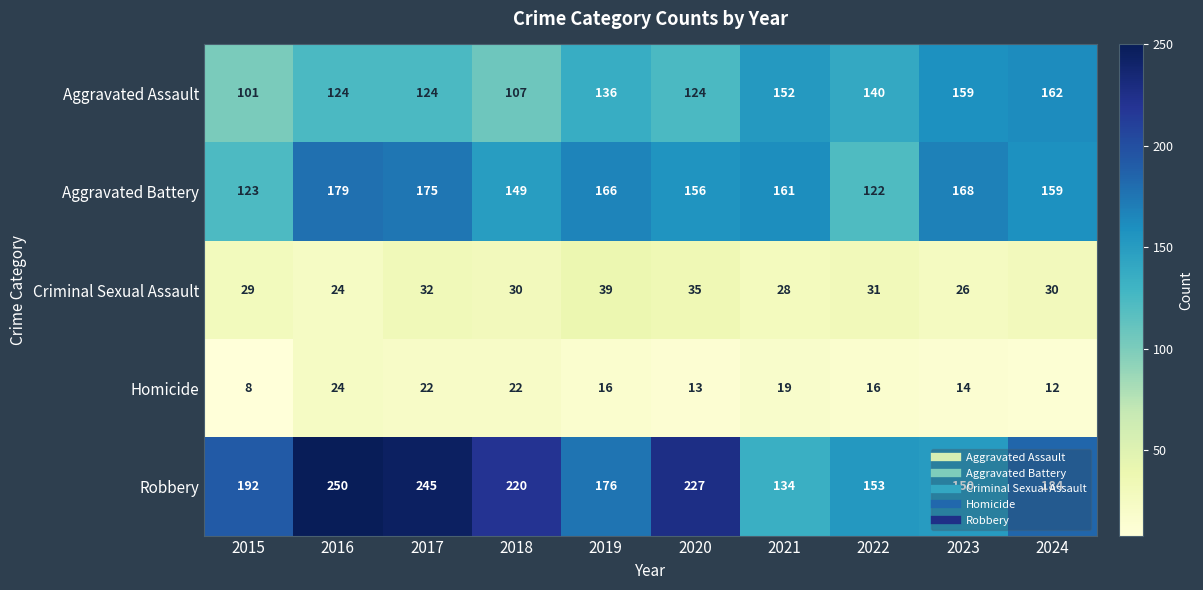

Where does the Homicide series first go above 16?

2016